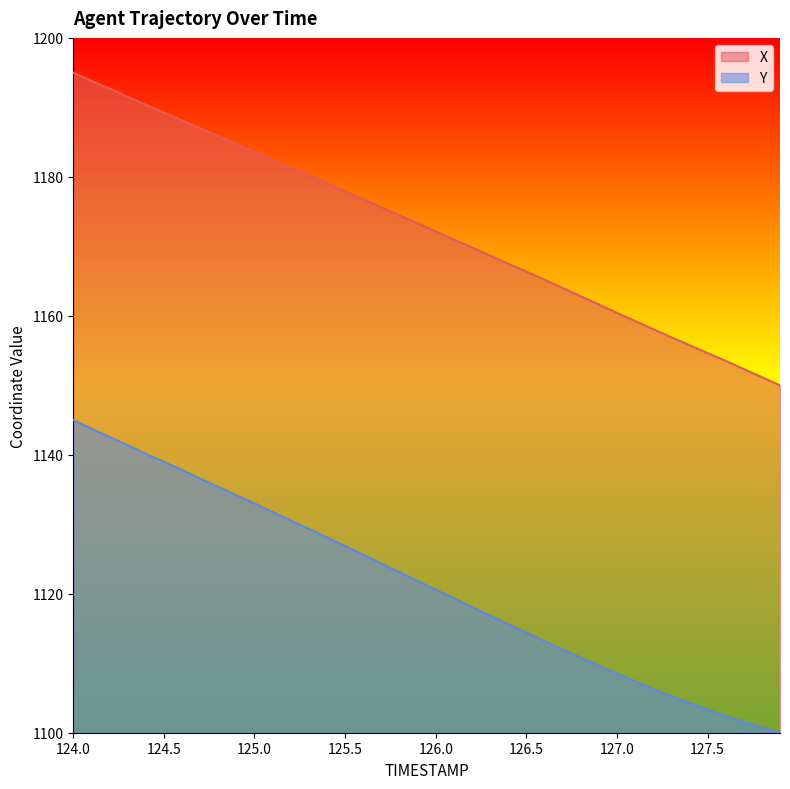

What is the spread (max minus min) of values at 127.8?

50.4